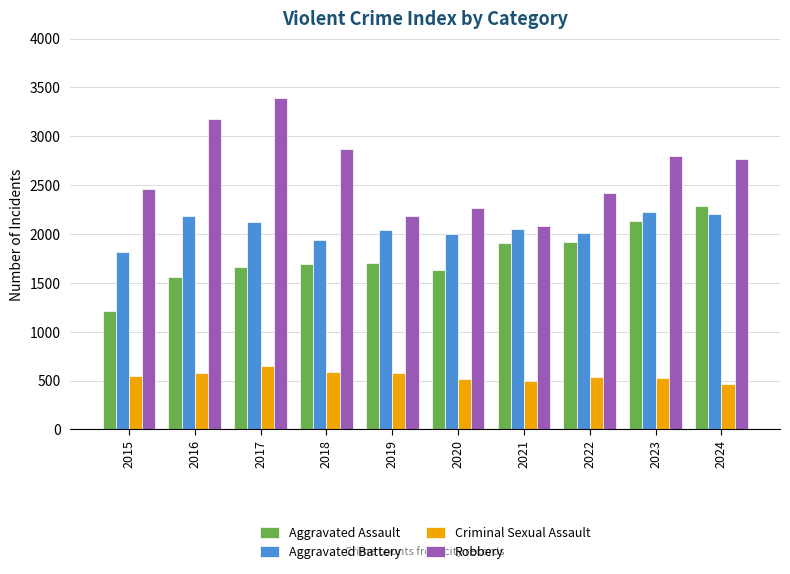

What is the greatest value displayed?

3389